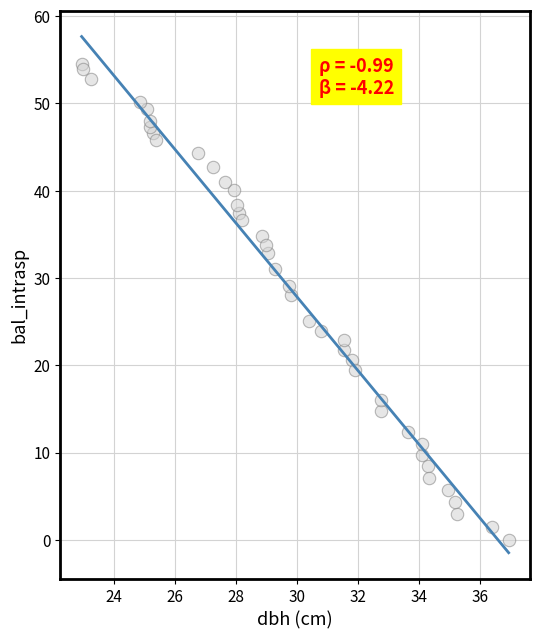

What Y value in the scatter plot is closest to 27?

28.1